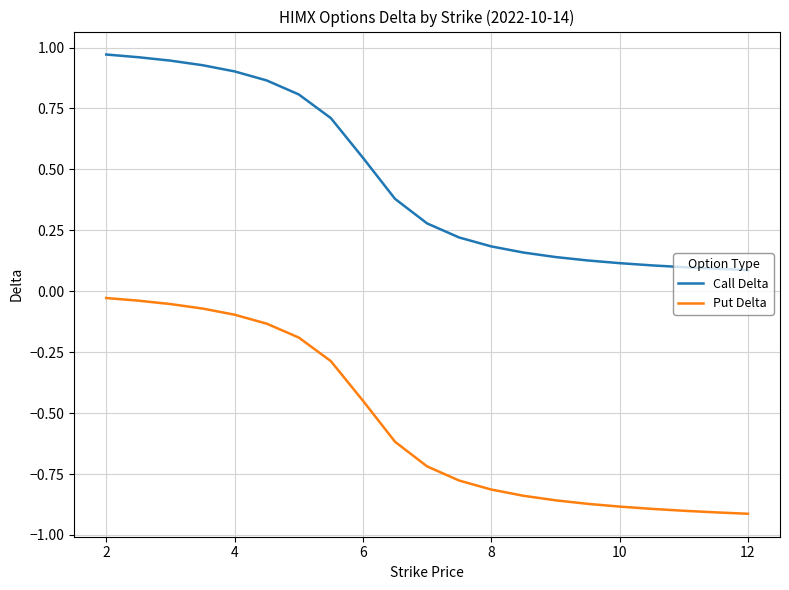

How many categories are shown in the chart?

21